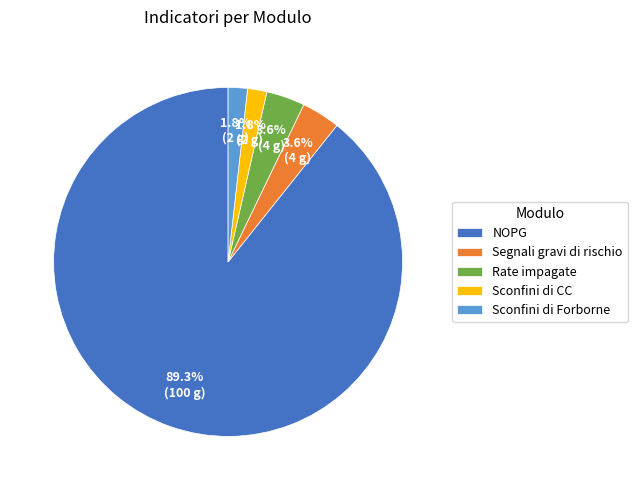

What is the largest slice in the pie chart?

NOPG